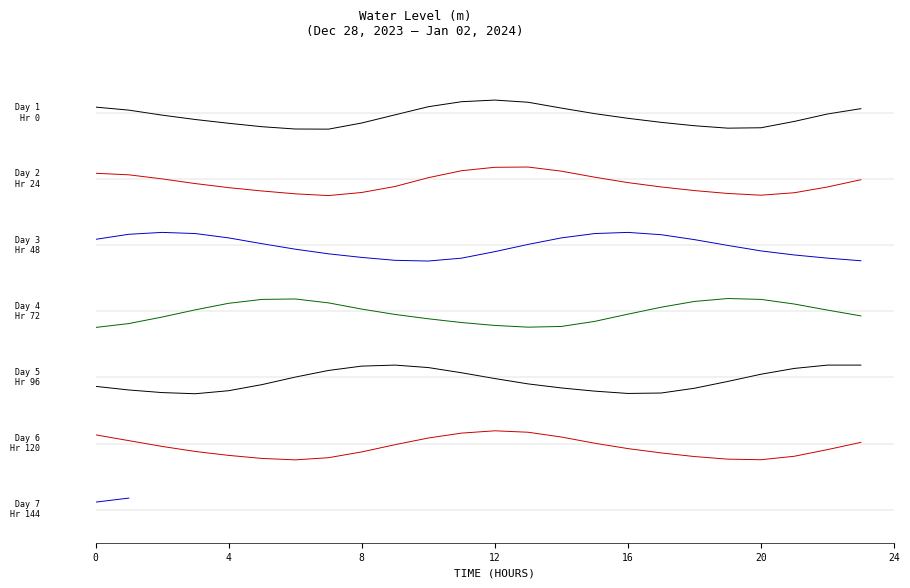

What is the difference between the maximum and minimum values?

0.1